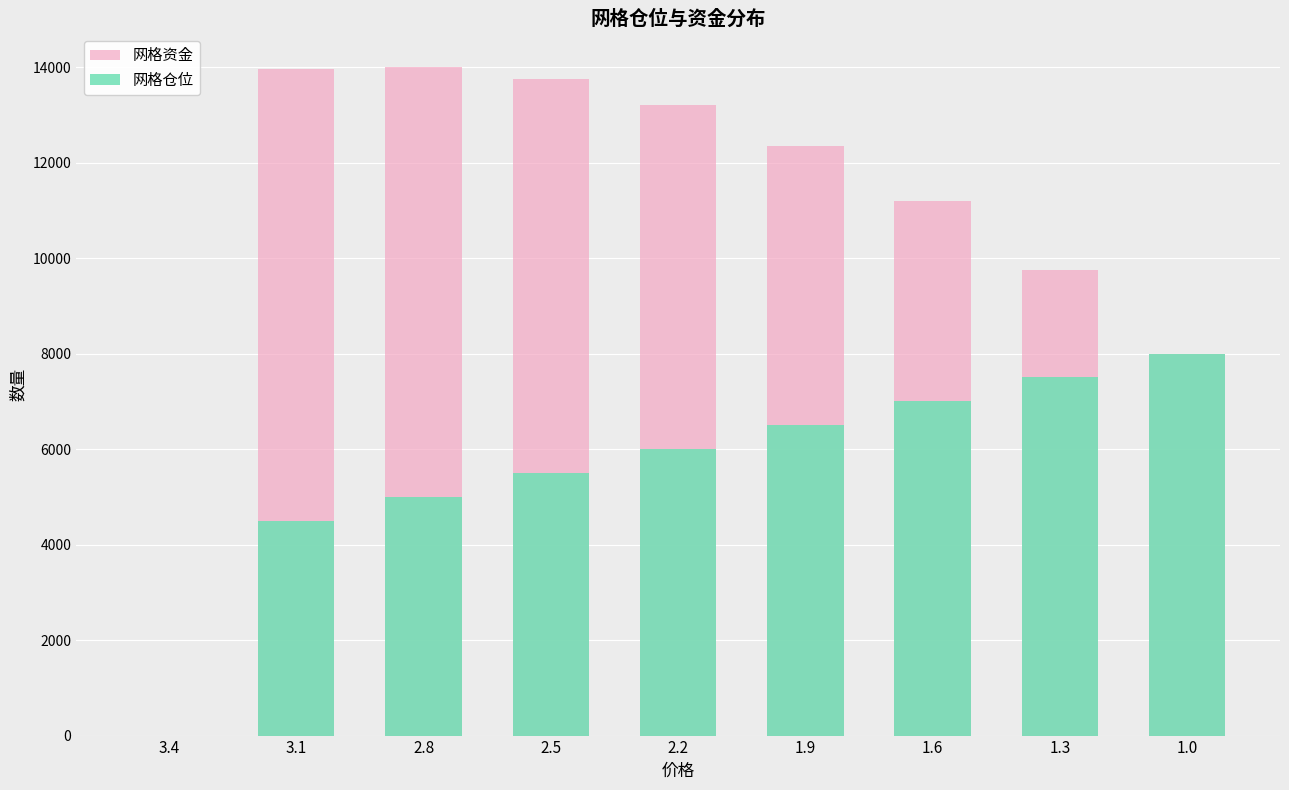

What is the label of the 5th bar from the right?

2.2